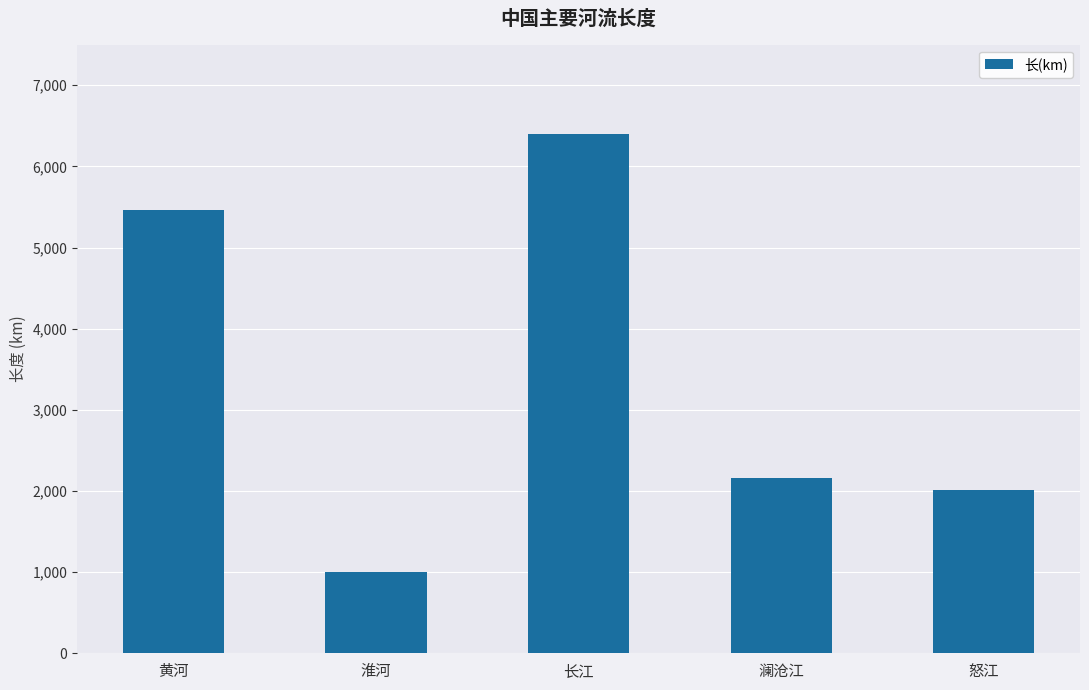

Reading right to left, what are all the values shown in this chart?

2013	2161	6397	1000	5464